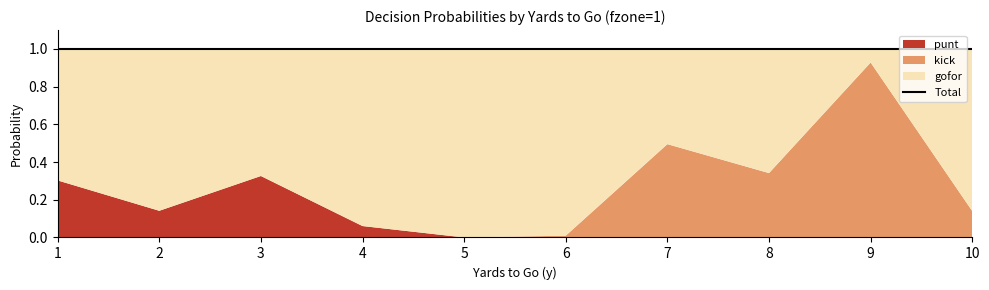

What is the spread (max minus min) of values at 4?

0.9